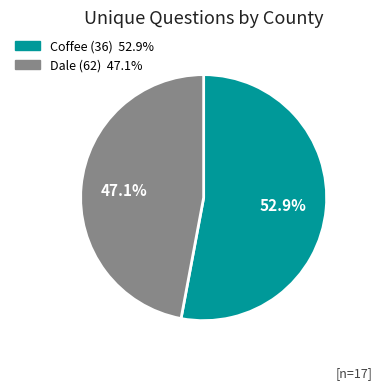

Do Dale (62) and Coffee (36) together represent more than half of the pie?

Yes